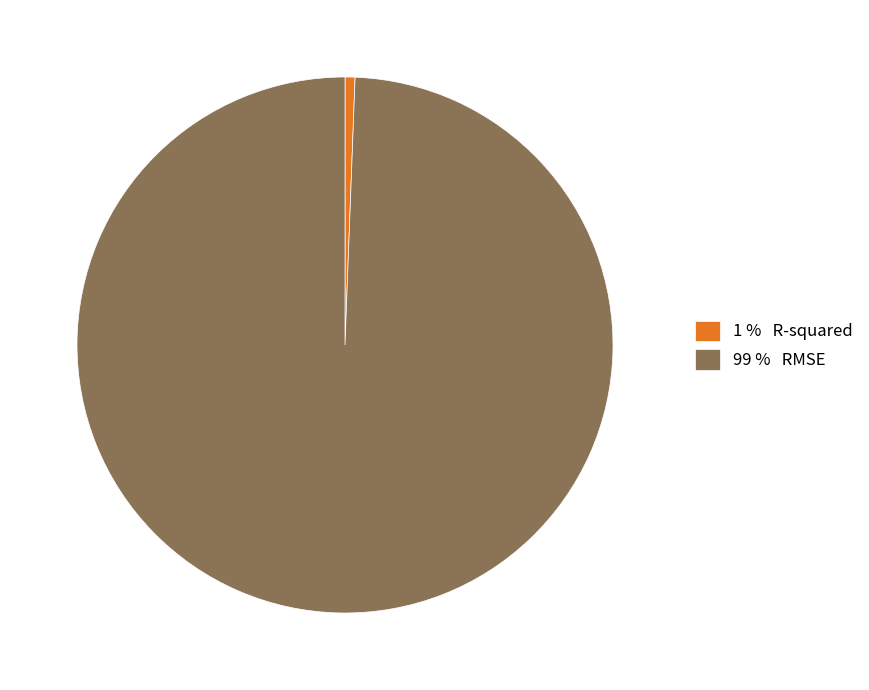

Combined, do 99 % RMSE and 1 % R-squared account for over 50%?

Yes